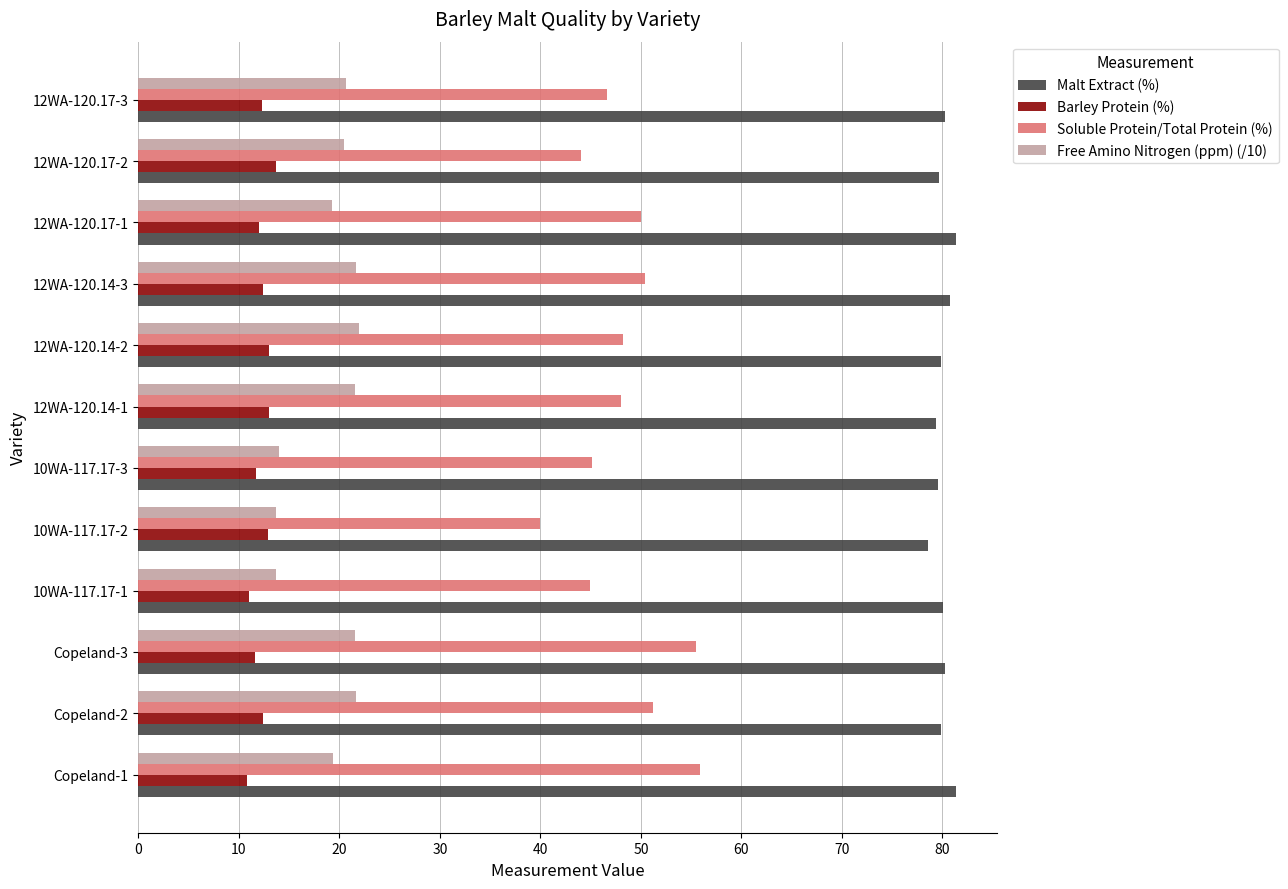

What are all the series names shown in the legend?

Malt Extract (%), Barley Protein (%), Soluble Protein/Total Protein (%), Free Amino Nitrogen (ppm) (/10)